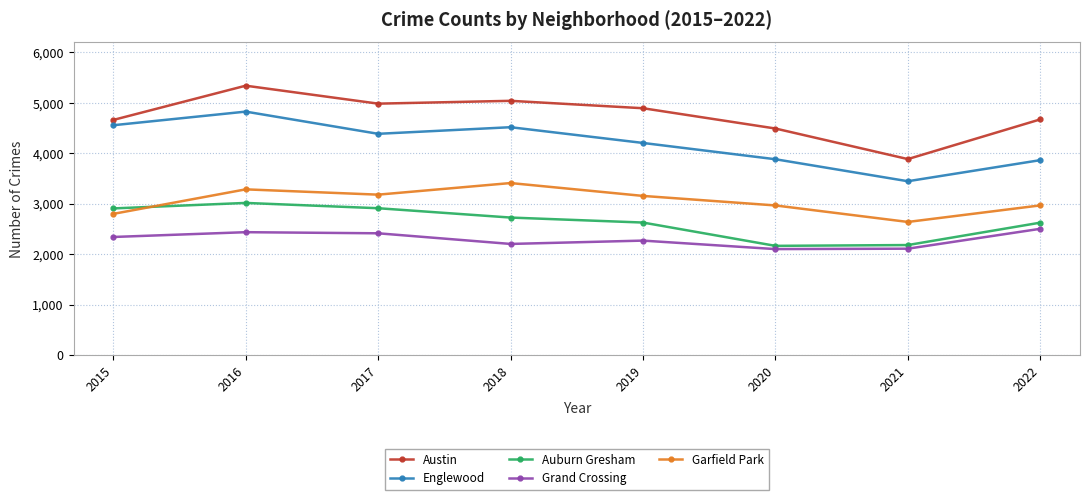

At which category is the sum across all series the highest?

2016